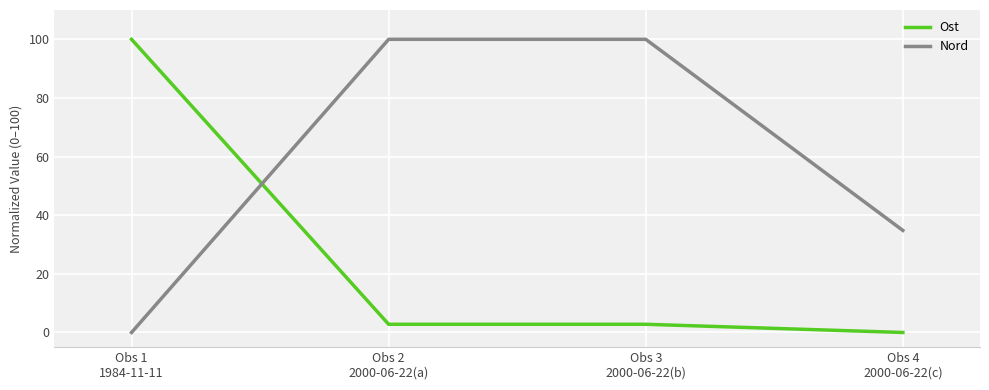

Count the number of categories in the chart.

4